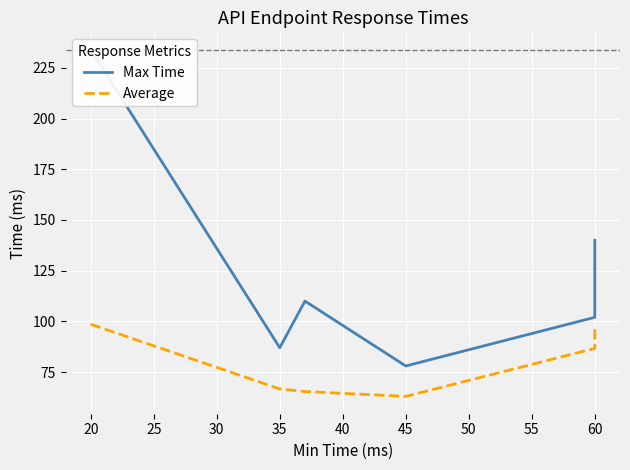

At how many categories does at least one series exceed 91?

4